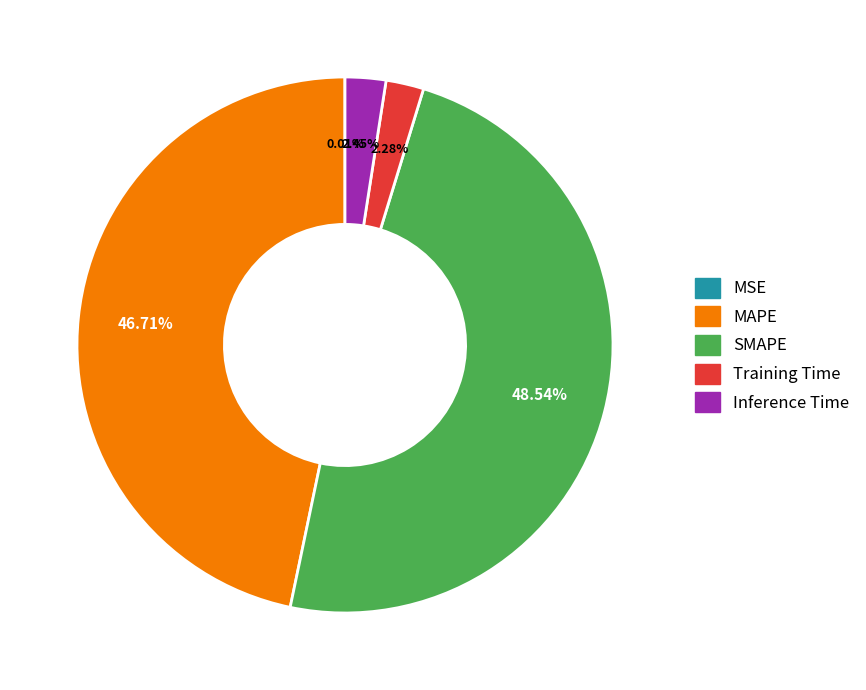

True or false: MAPE accounts for 47% of the total.

True